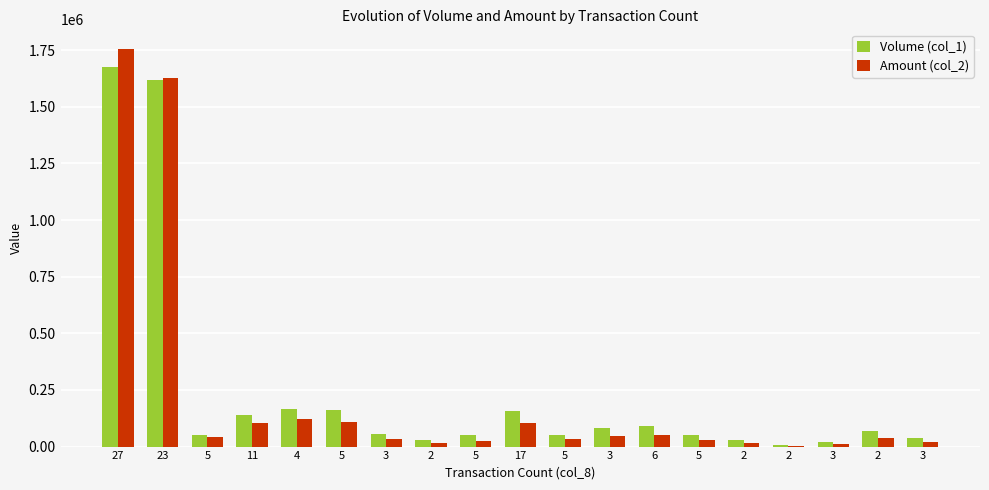

What is the sum of the Volume (col_1) values at 3 and 3?

60000